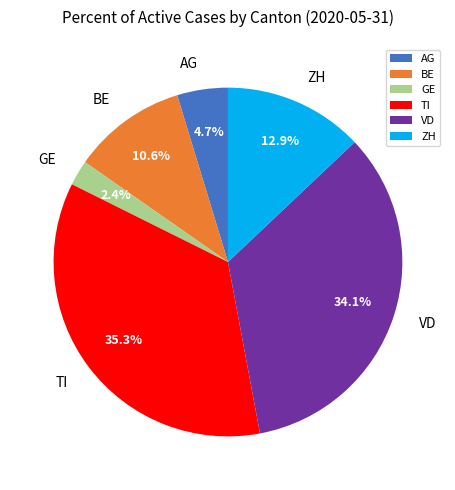

Does GE represent more than half of the total?

No